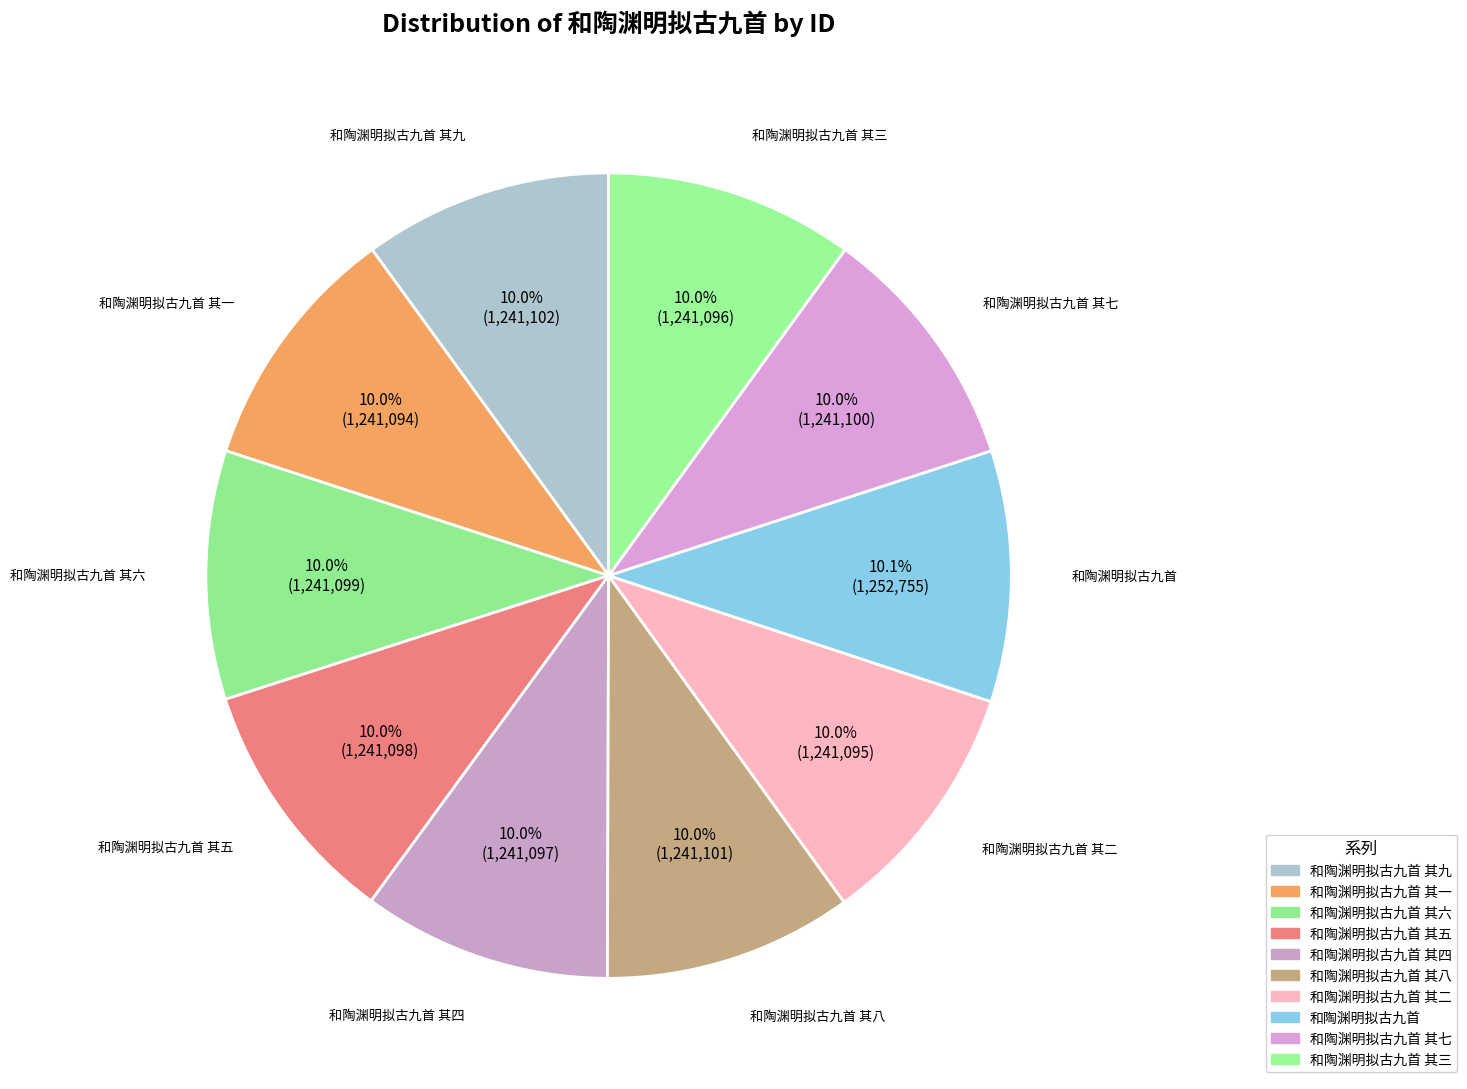

True or false: 和陶渊明拟古九首 其七 accounts for 22% of the total.

False